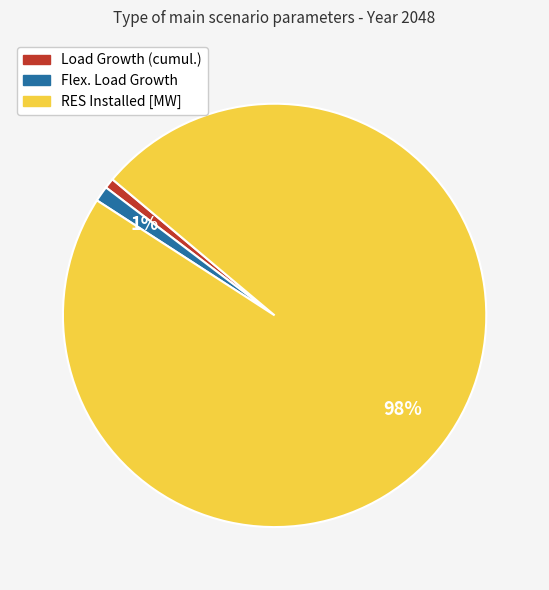

The Flex. Load Growth slice represents 1% of the pie. True or false?

True